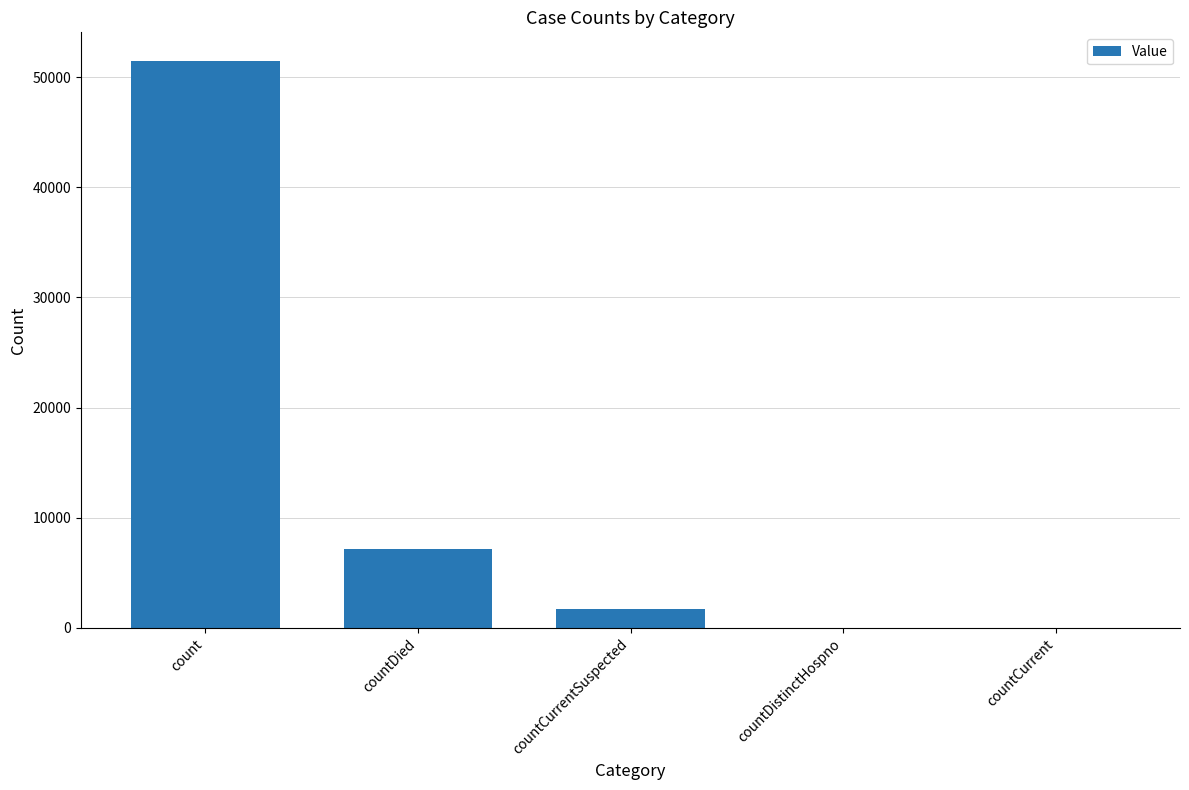

Which label corresponds to the largest value in the chart?

count